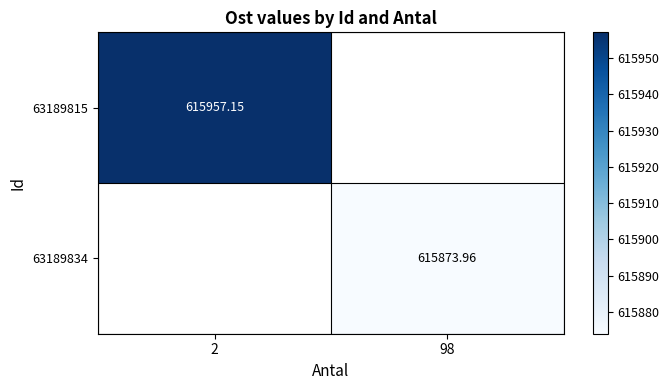

Read the 63189815 value at 2.

615957.1